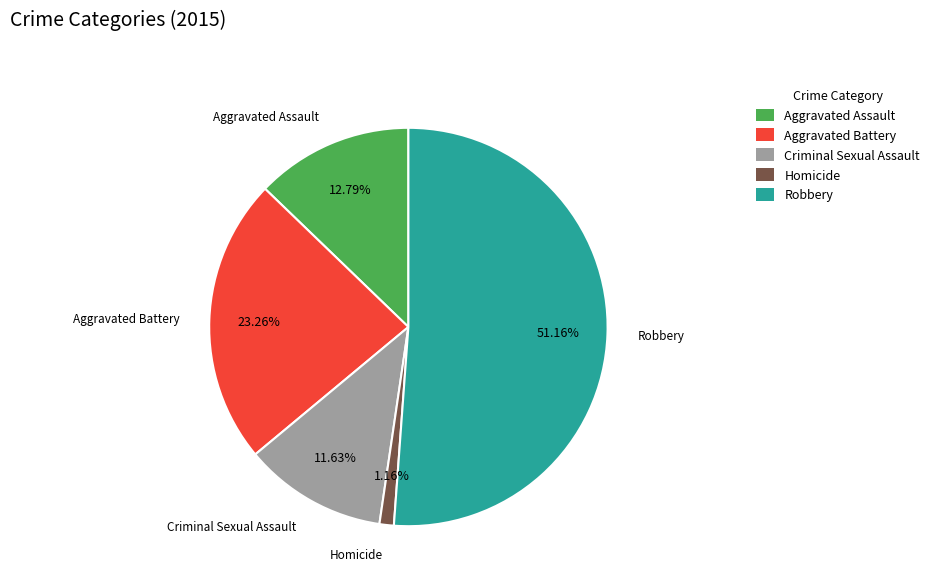

How many segments does this pie chart have?

5